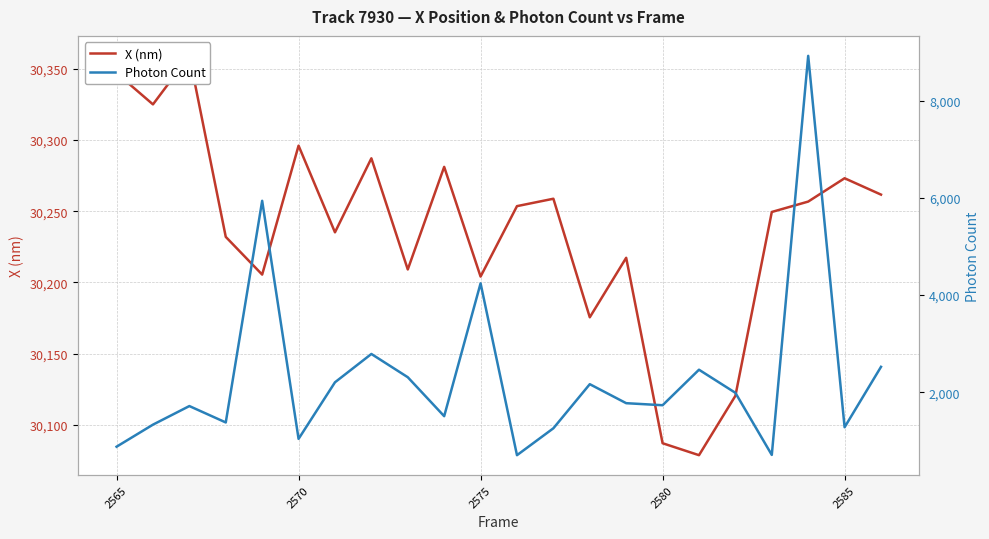

True or false: Photon Count has more than 2 points higher than both neighbors.

True